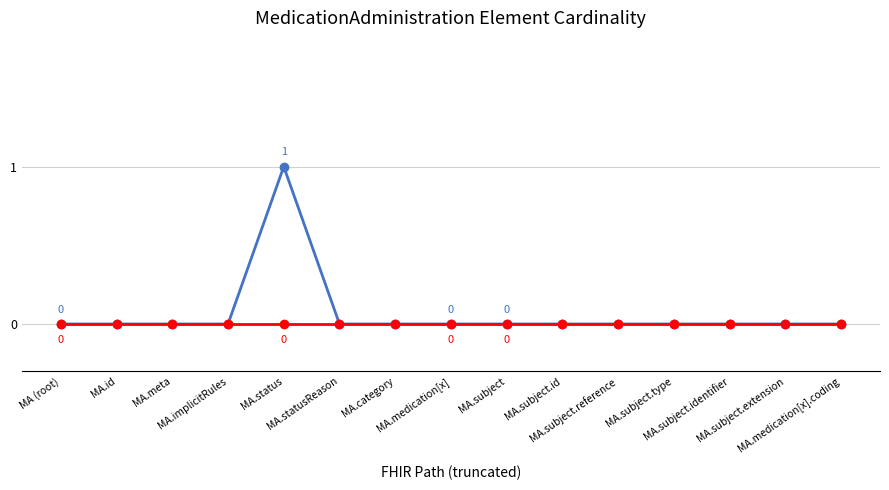

Is this an area chart (filled region under the line)?

No